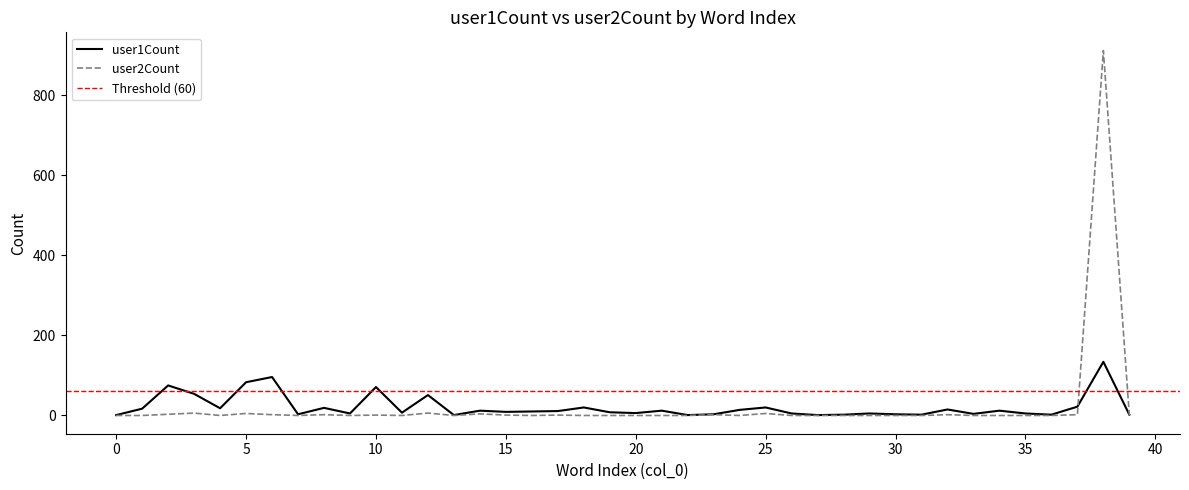

Is the value of user1Count at 39 greater than the value of user2Count at 32?

No